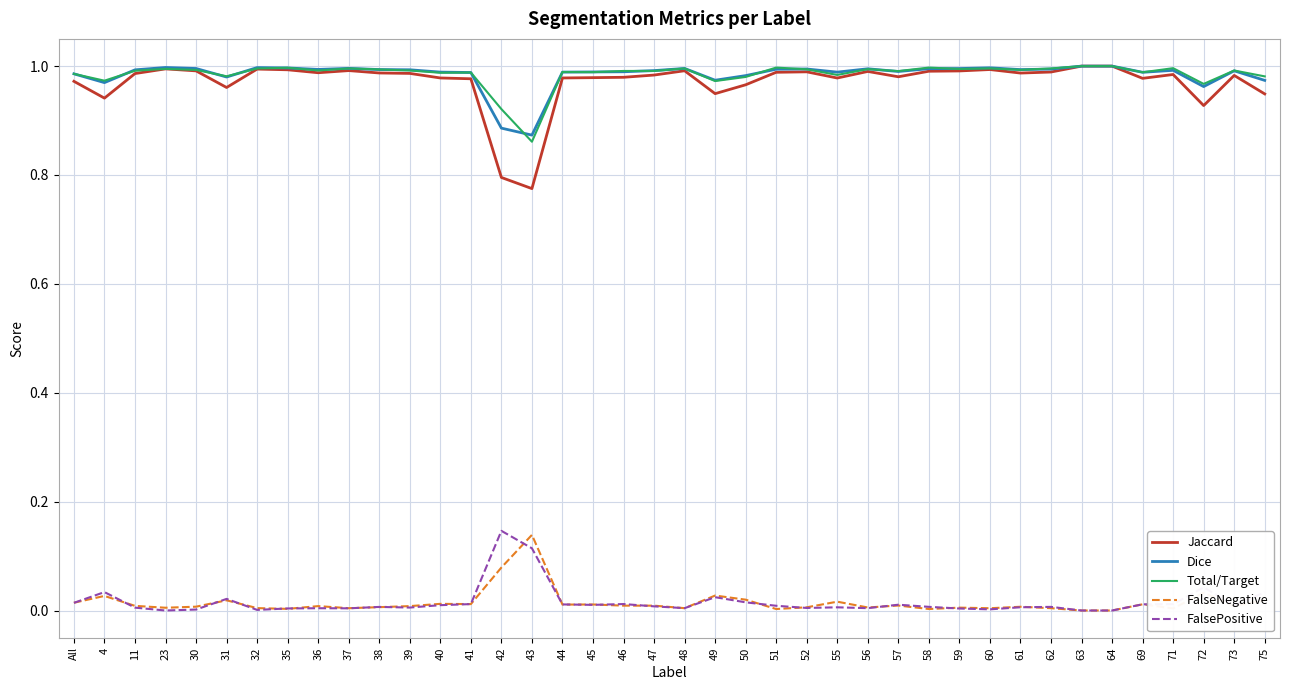

True or false: Total/Target and FalseNegative cross at least once.

False